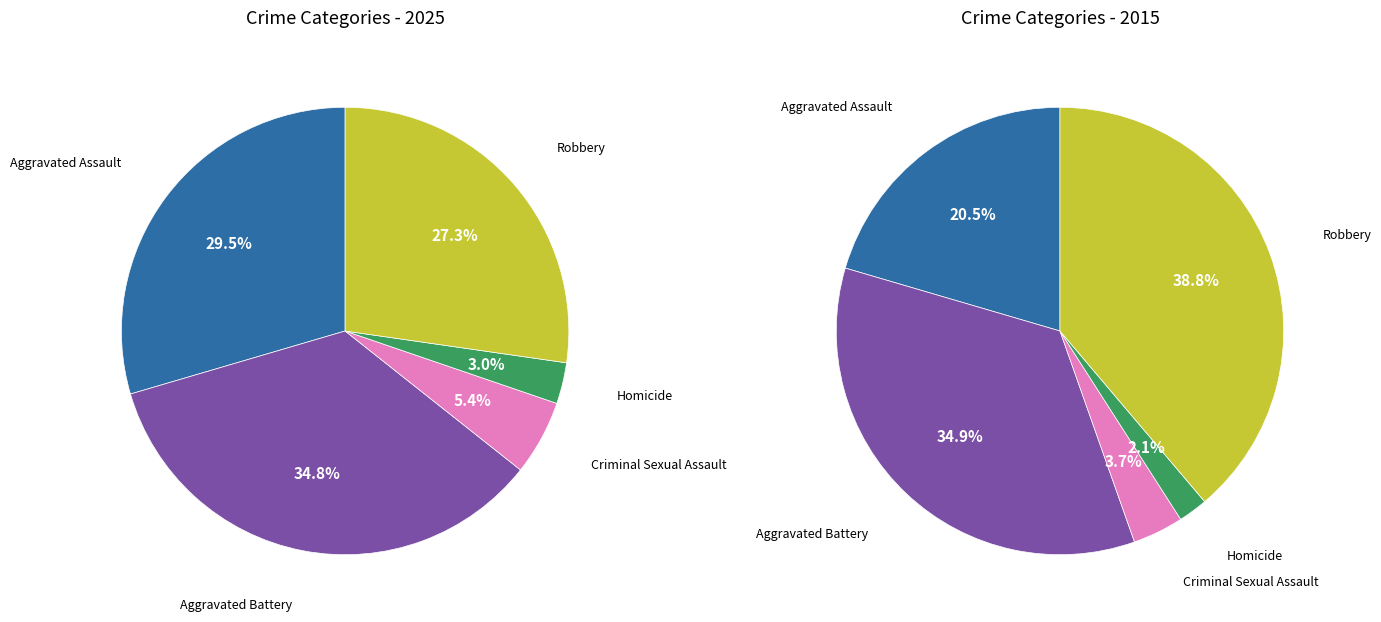

What is the total percentage of Aggravated Assault and Homicide?

32.5%